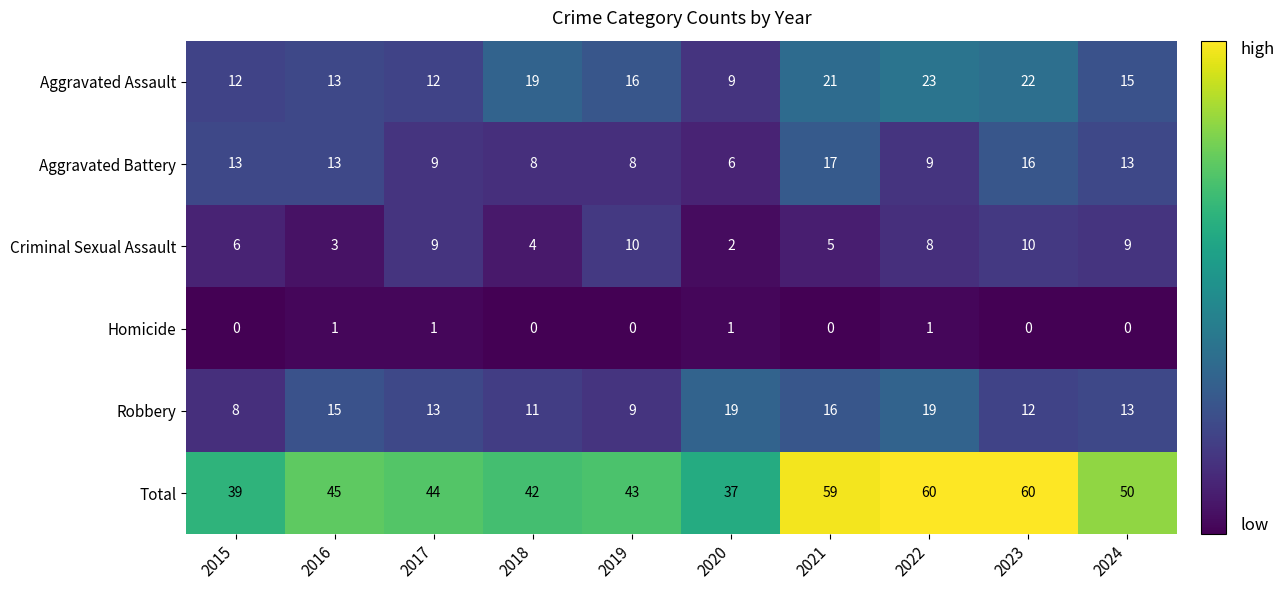

Which series changed the most between 2015 and 2024?

Total